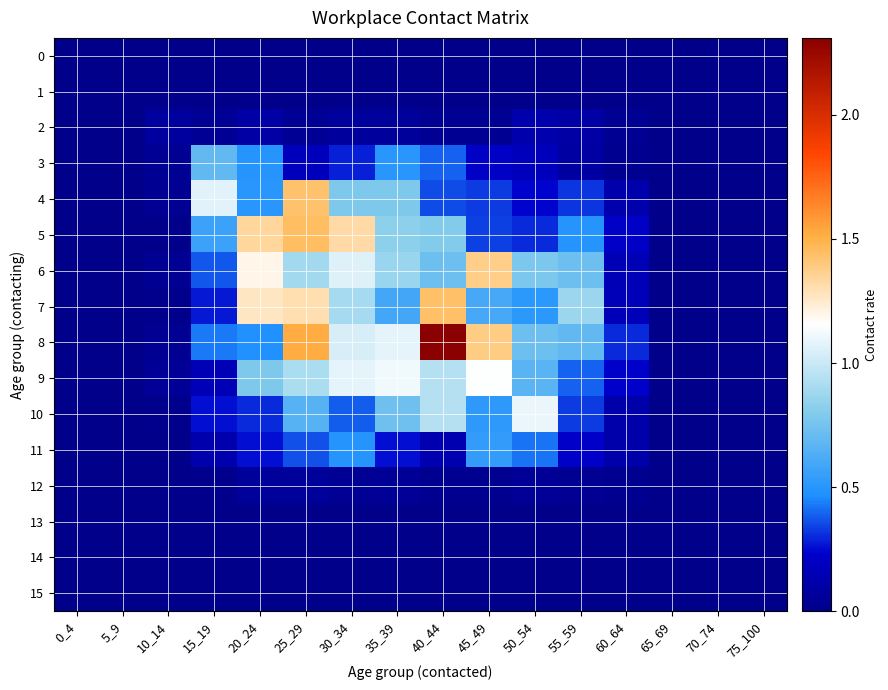

Which series has the largest total across all categories?

8